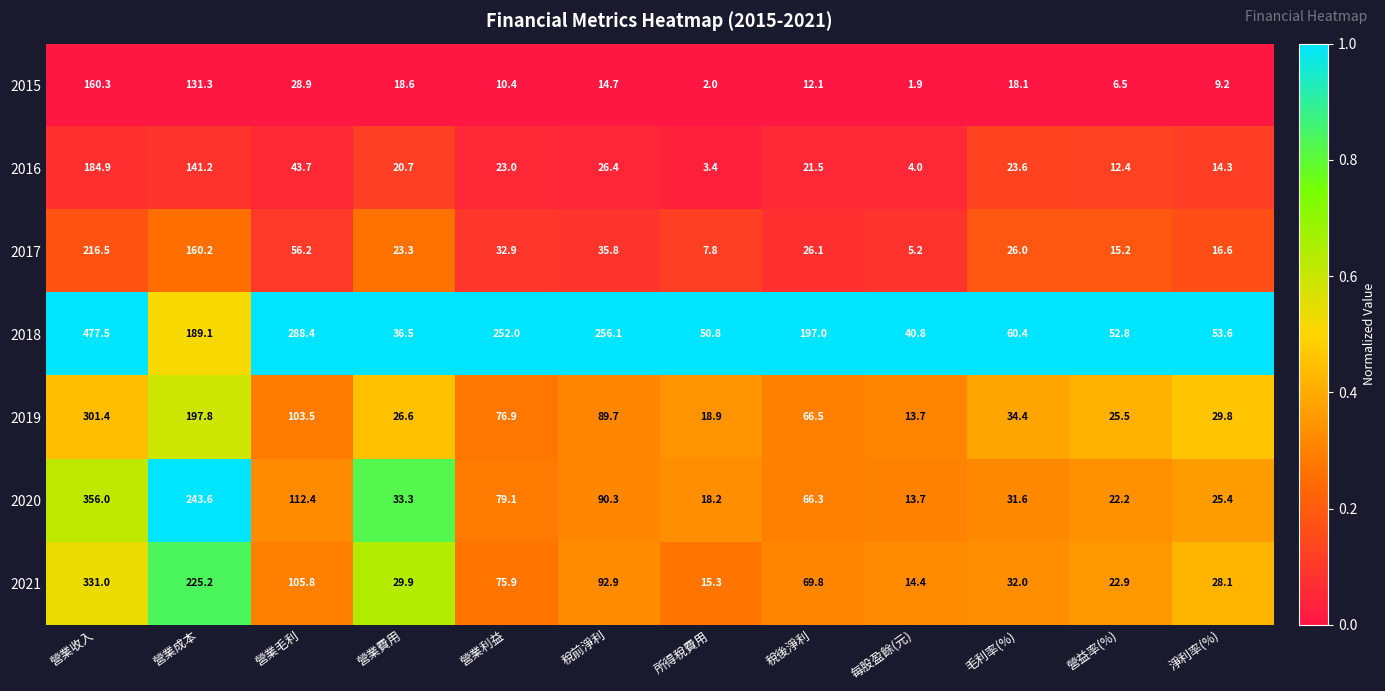

What is the sum of the 2015 values at 營業利益 and 營業成本?

141.7